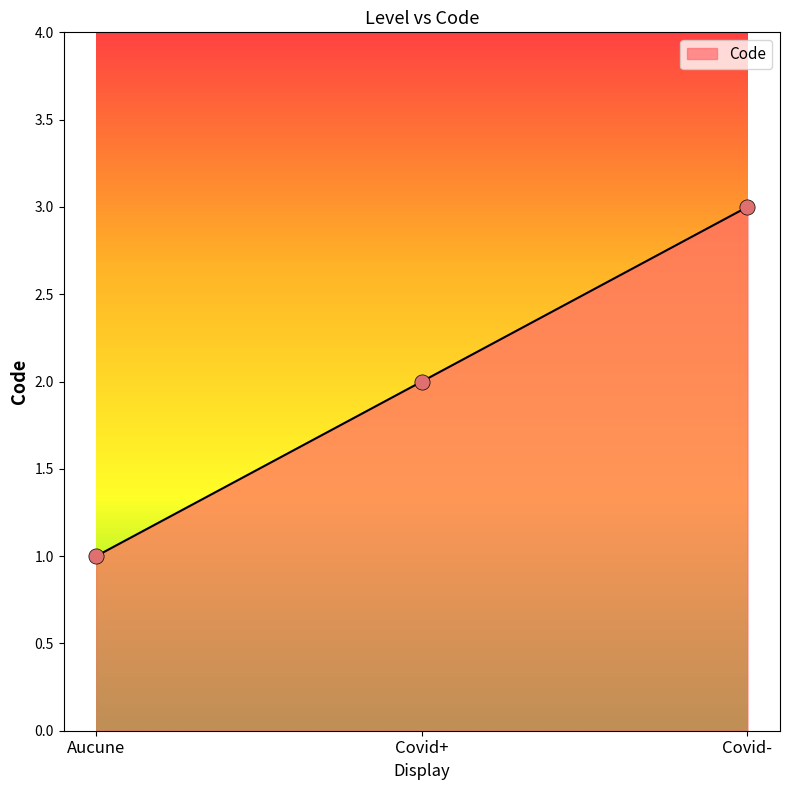

What is the change in value from Covid+ to Covid-?

+1